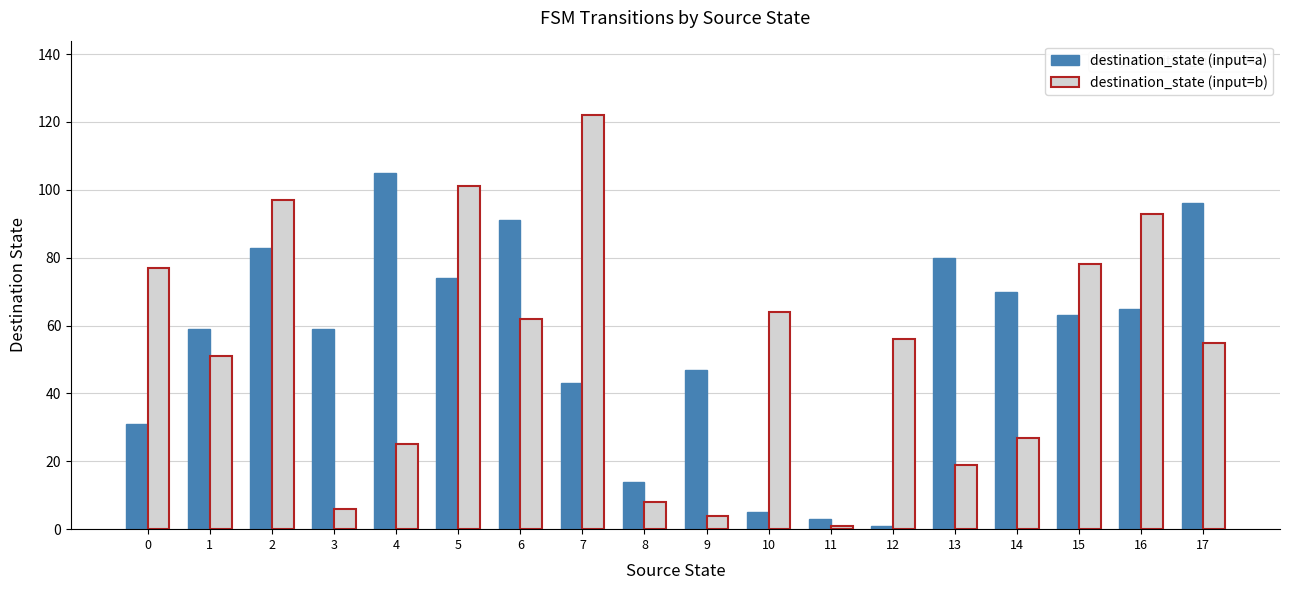

What is the difference between the destination_state (input=a) values at 9 and 12?

46